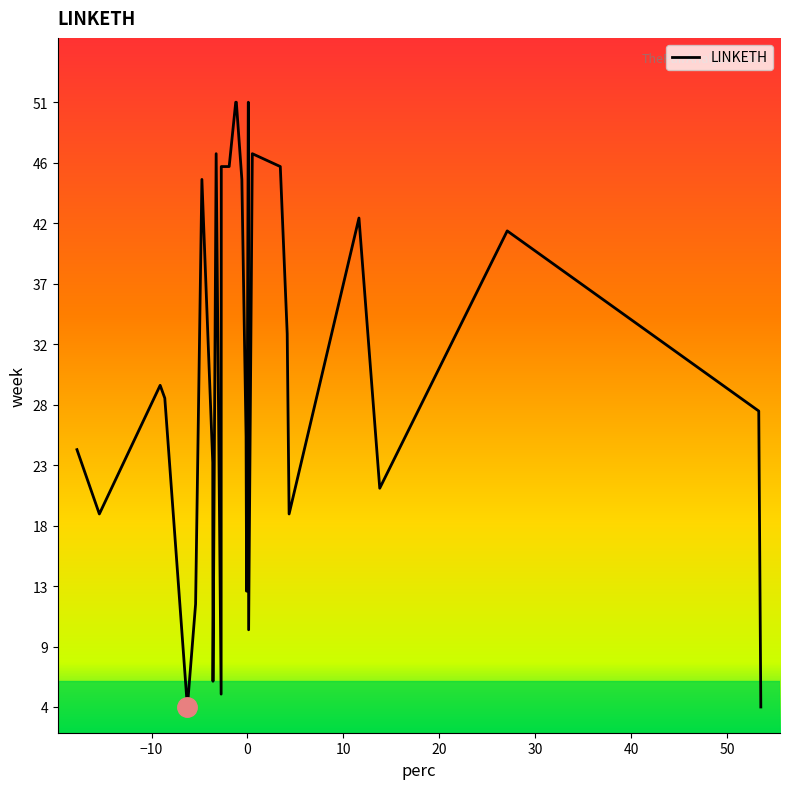

What is the difference between the maximum and minimum values?

47